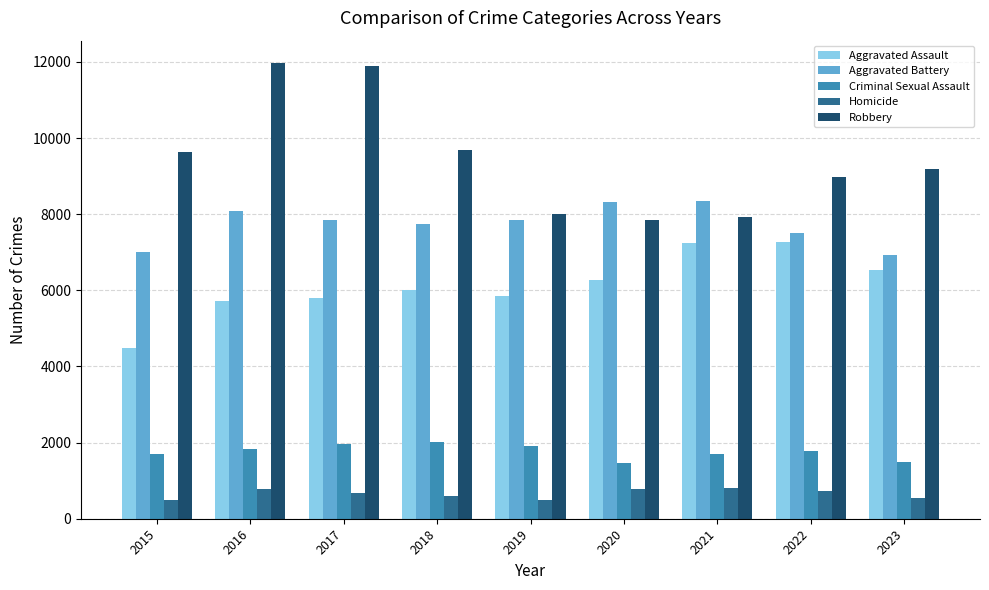

How many categories are shown in the chart?

9